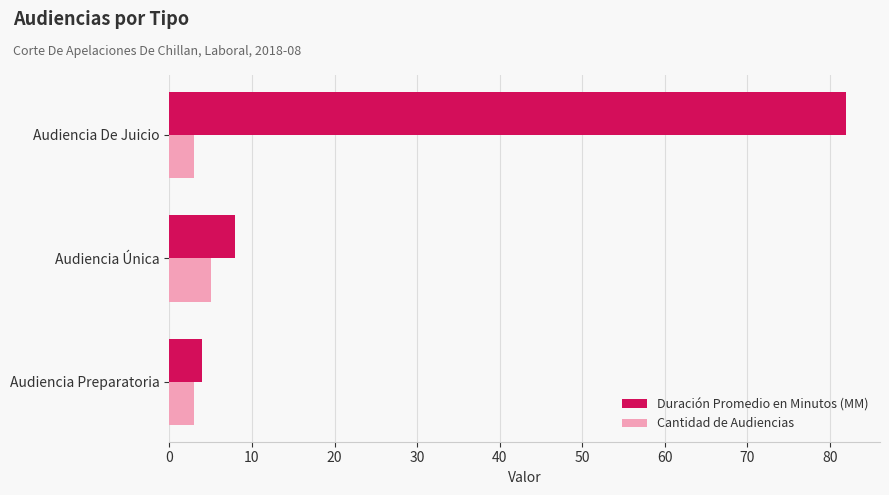

At which label does Cantidad de Audiencias reach its peak?

Audiencia Única